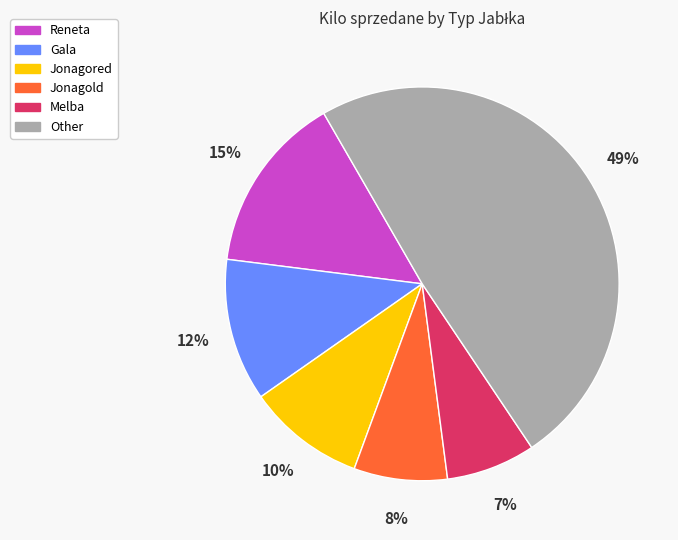

Is the sum of Jonagored and Melba greater than half?

No